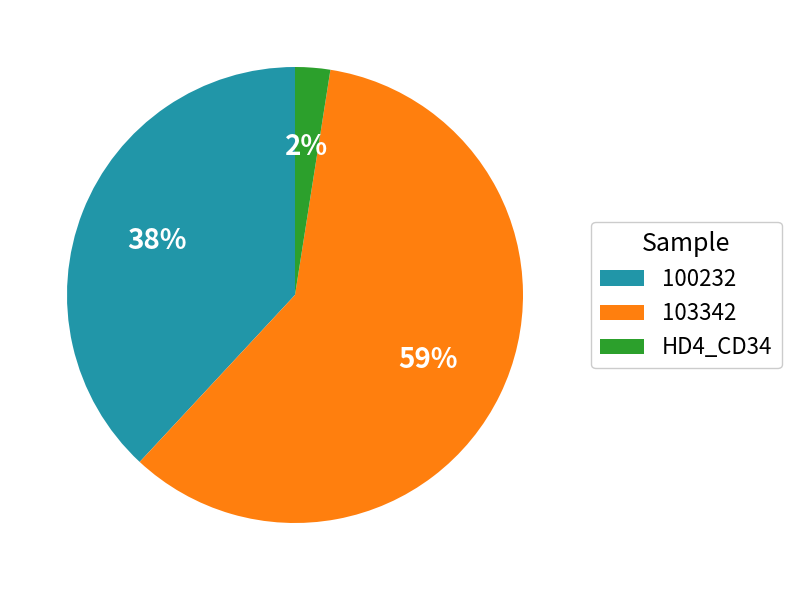

How many slices are in this pie chart?

3